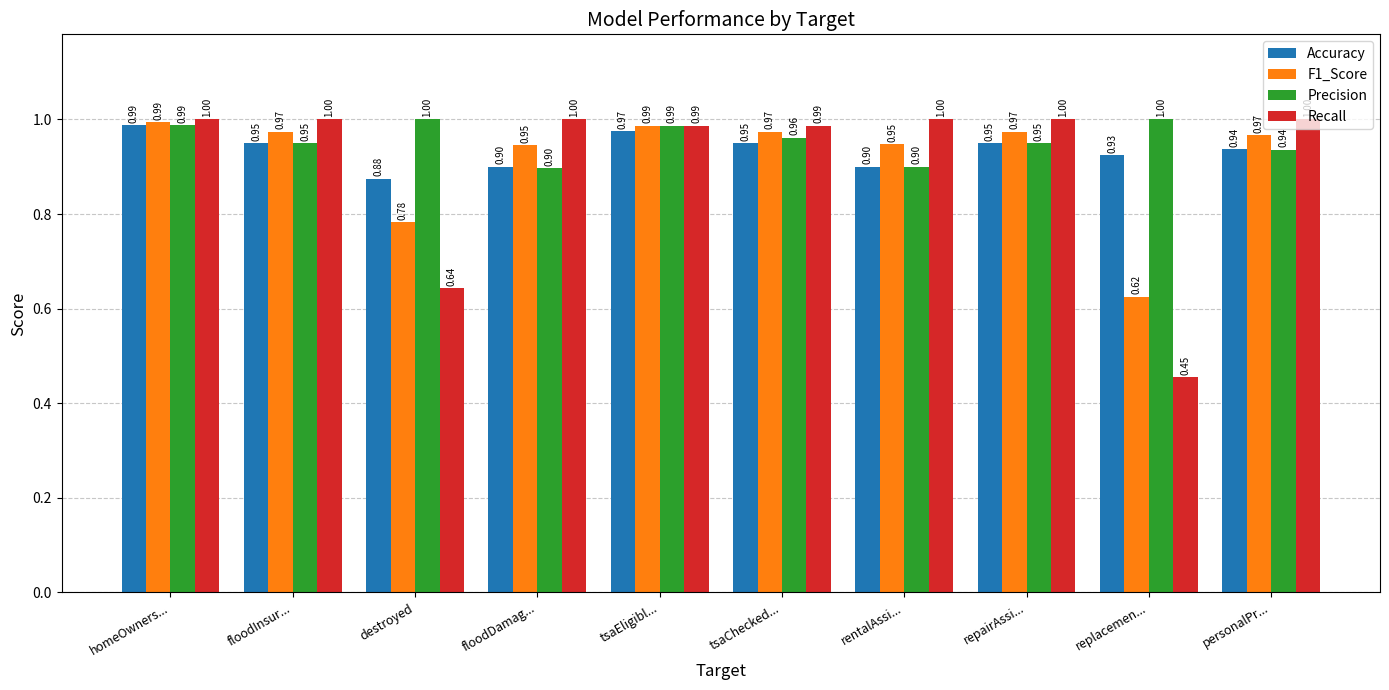

What is the difference between the maximum and minimum values in the Accuracy series?

0.1